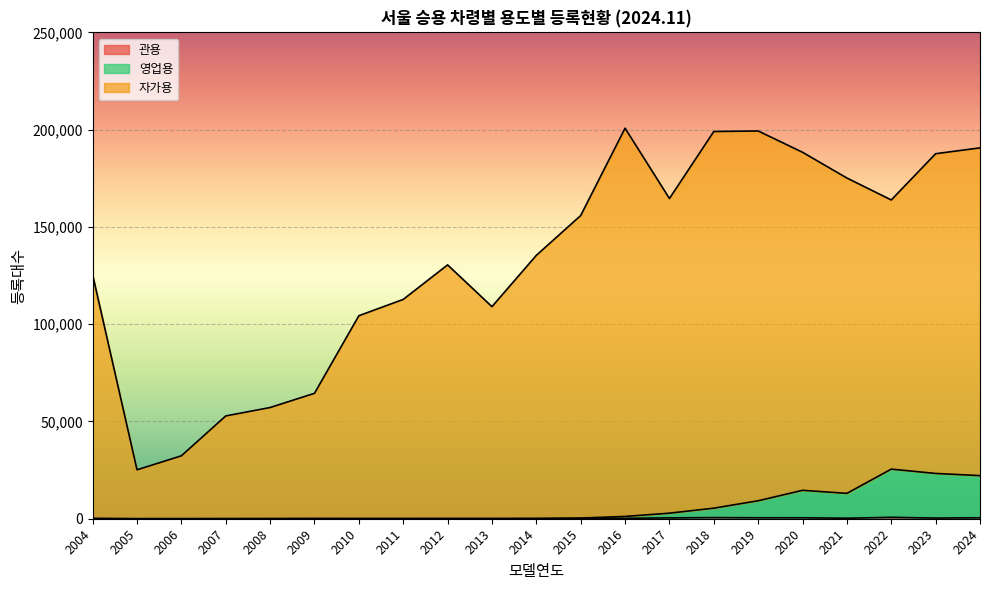

Where is the first local maximum for 자가용?

2012